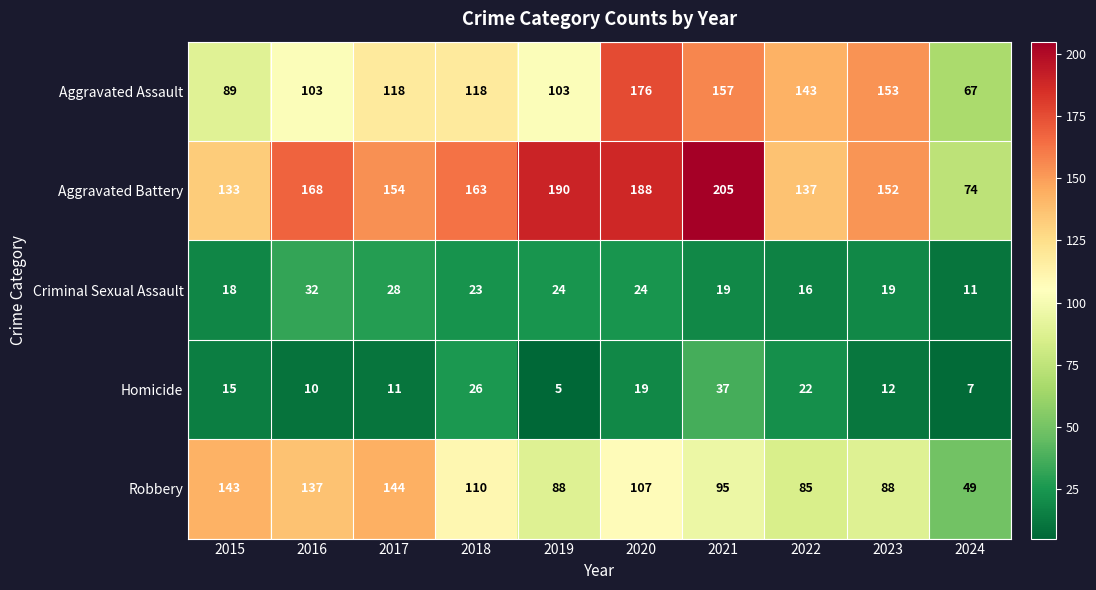

How many distinct data groups are displayed?

5